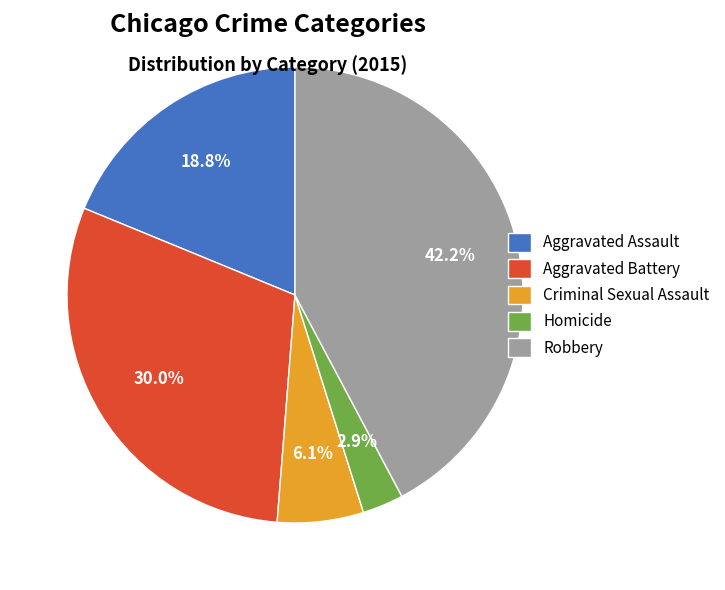

Do Criminal Sexual Assault and Aggravated Battery together represent more than half of the pie?

No